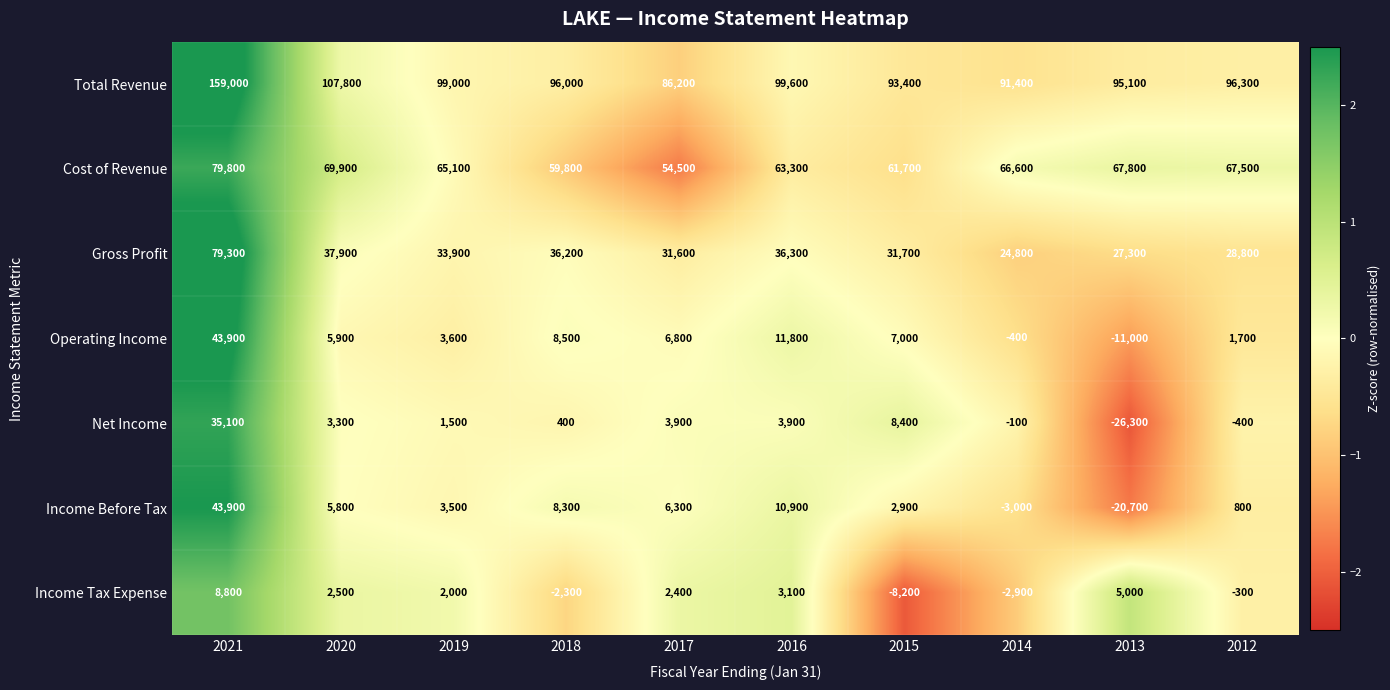

Which series has the largest total across all categories?

Total Revenue